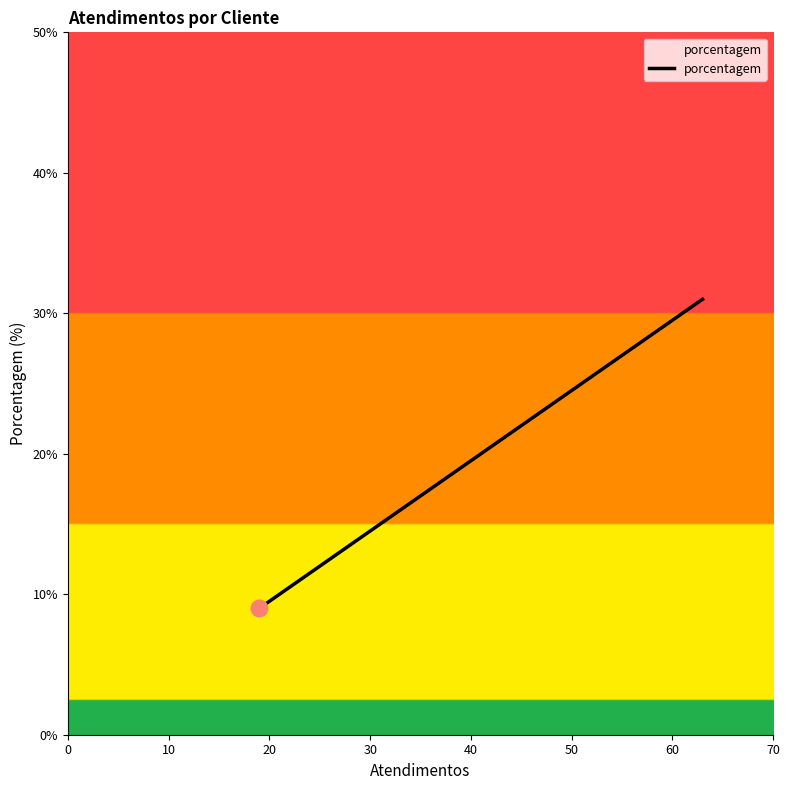

What is the difference between the maximum and minimum values?

22.0